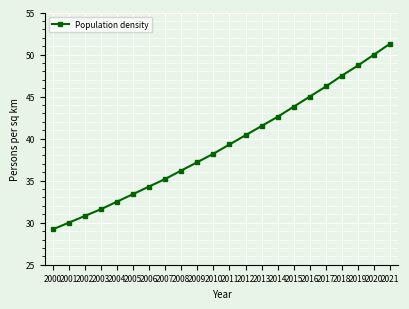

The value at 2007 is 35.2. True or false?

True